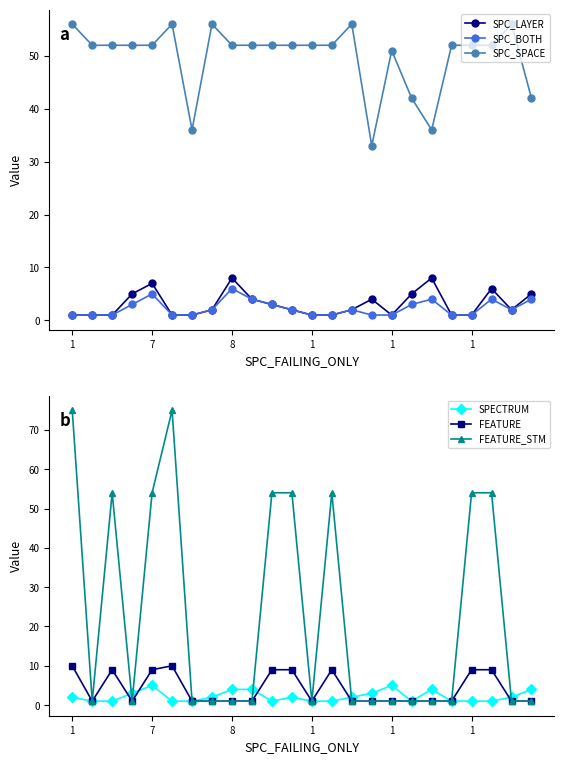

Is it true that FEATURE_STM equals 1 at 23?

True